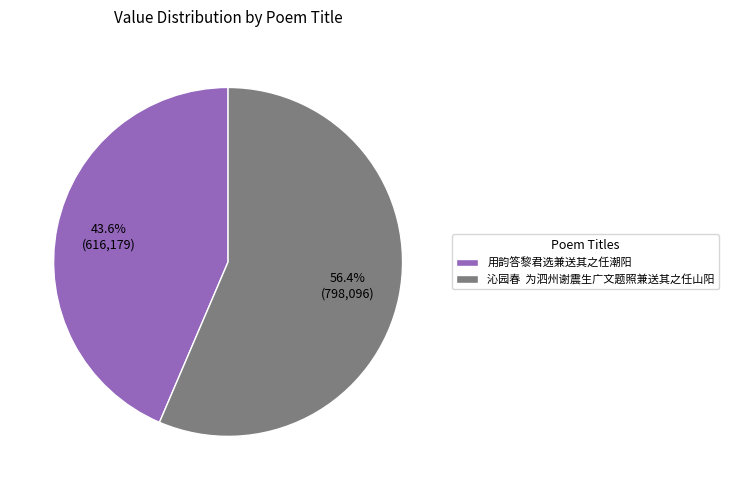

Is it true that 用韵答黎君选兼送其之任潮阳 is 52% of the pie?

False